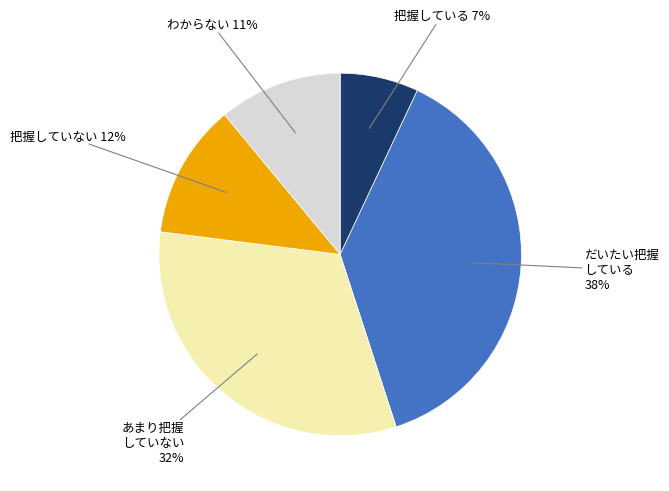

Is there a majority slice in this chart?

No